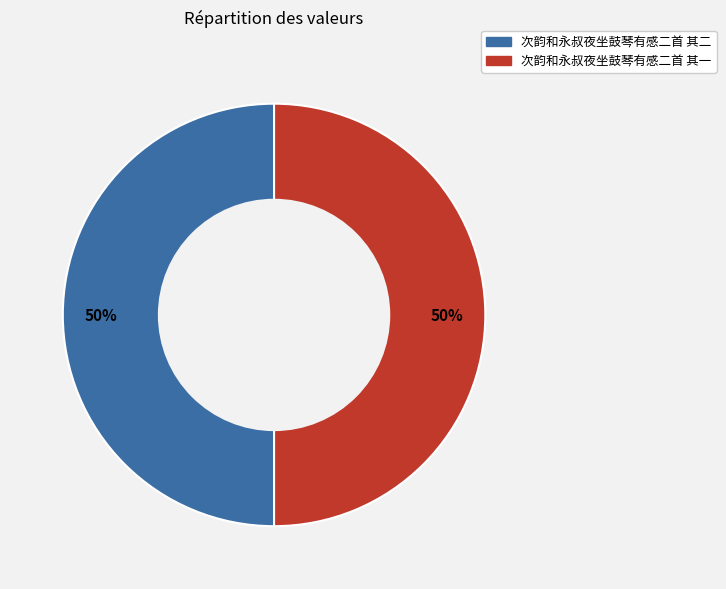

True or false: 次韵和永叔夜坐鼓琴有感二首 其一 accounts for 64% of the total.

False